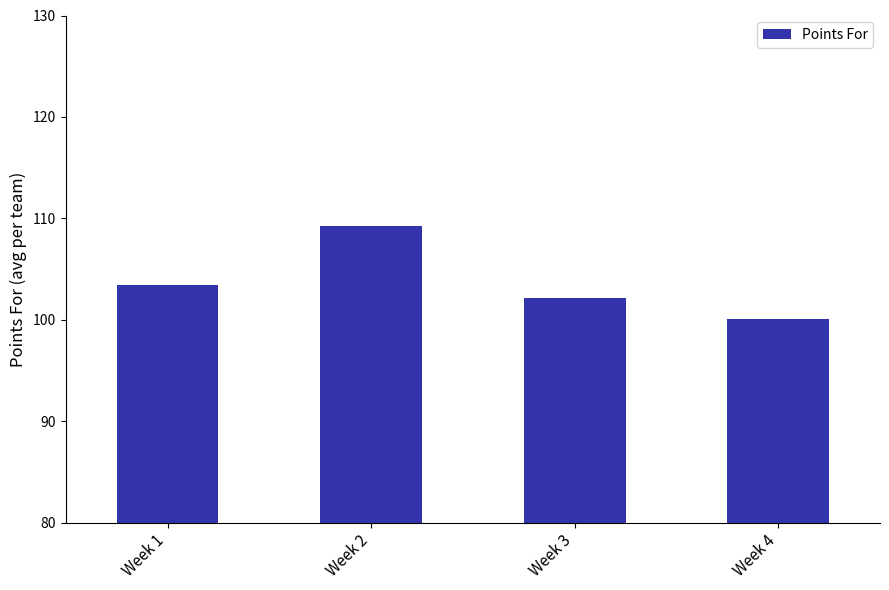

What is the change in value from Week 1 to Week 4?

-3.3